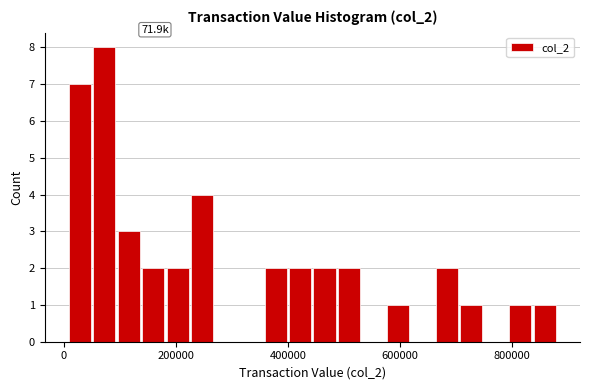

Read against the x-axis, roughly where is the centre of the tallest bar?

80000